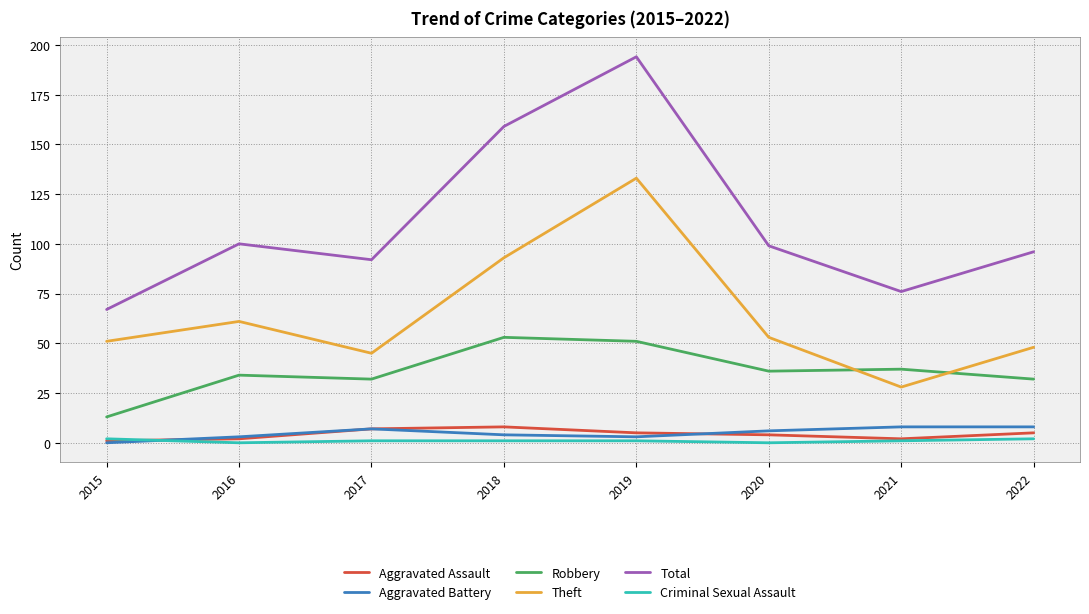

Reading right to left, list all the values displayed in this chart.

Aggravated Assault: 2022=5	2021=2	2020=4	2019=5	2018=8	2017=7	2016=2	2015=1
Aggravated Battery: 2022=8	2021=8	2020=6	2019=3	2018=4	2017=7	2016=3	2015=0
Robbery: 2022=32	2021=37	2020=36	2019=51	2018=53	2017=32	2016=34	2015=13
Theft: 2022=48	2021=28	2020=53	2019=133	2018=93	2017=45	2016=61	2015=51
Total: 2022=96	2021=76	2020=99	2019=194	2018=159	2017=92	2016=100	2015=67
Criminal Sexual Assault: 2022=2	2021=1	2020=0	2019=1	2018=1	2017=1	2016=0	2015=2